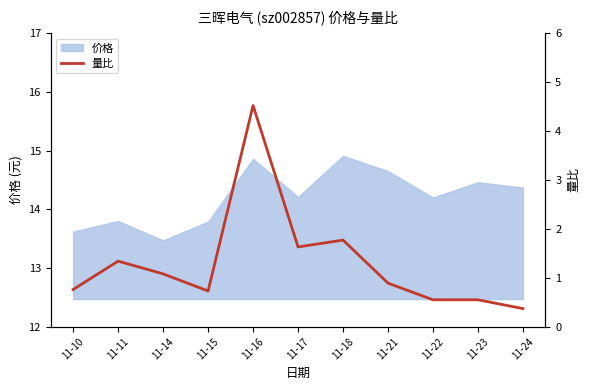

Between 11-24 and 11-21, which is larger?

11-21